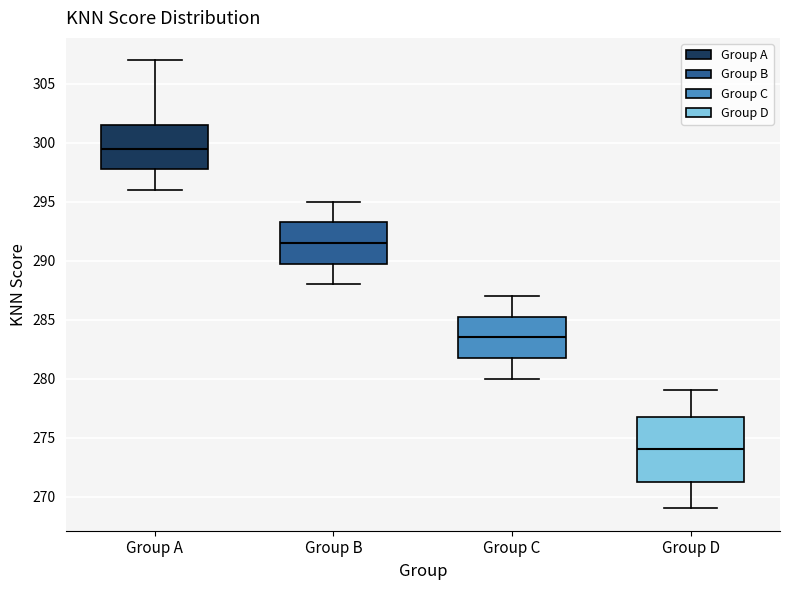

Where is the lower edge of the box for Group C on the y-axis? The values are not printed on the chart, so give them approximately, as read against the axis.

282.0